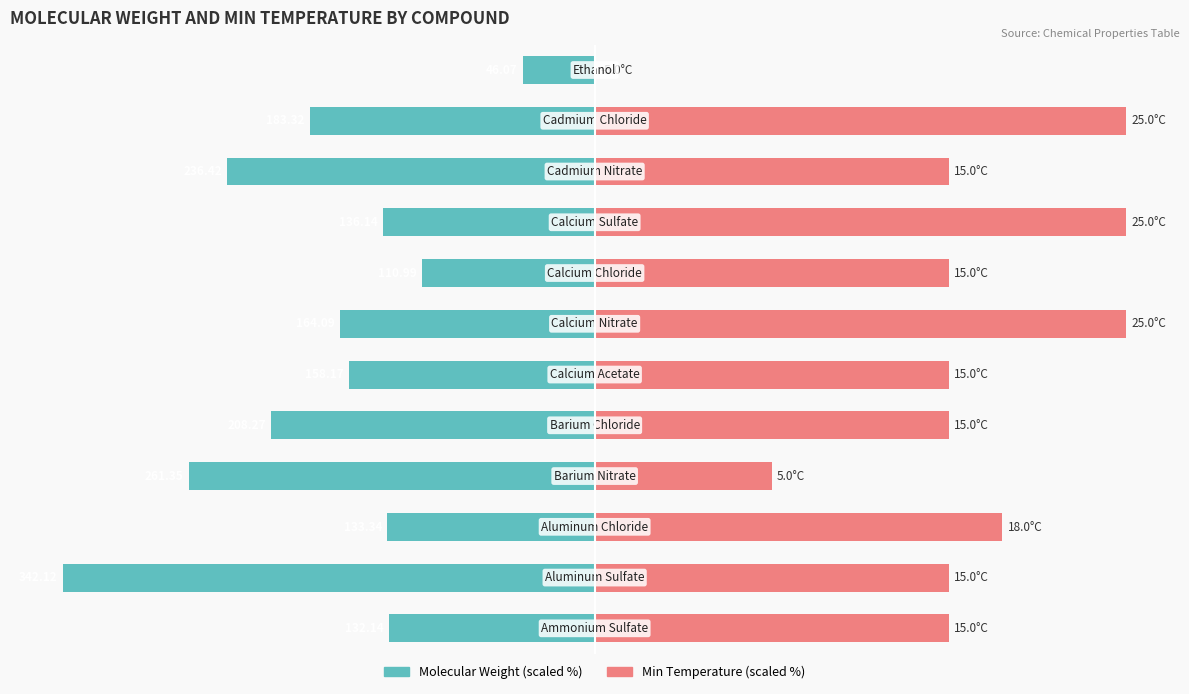

How many bars are there in total?

24